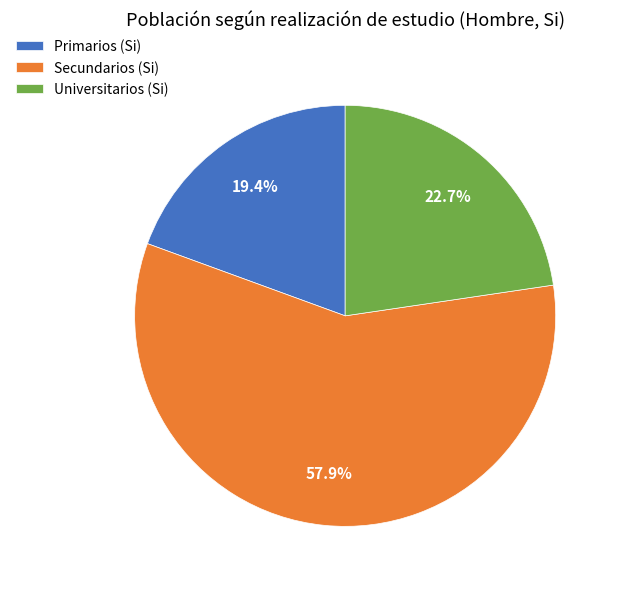

Between Secundarios (Si) and Primarios (Si), which is larger?

Secundarios (Si)